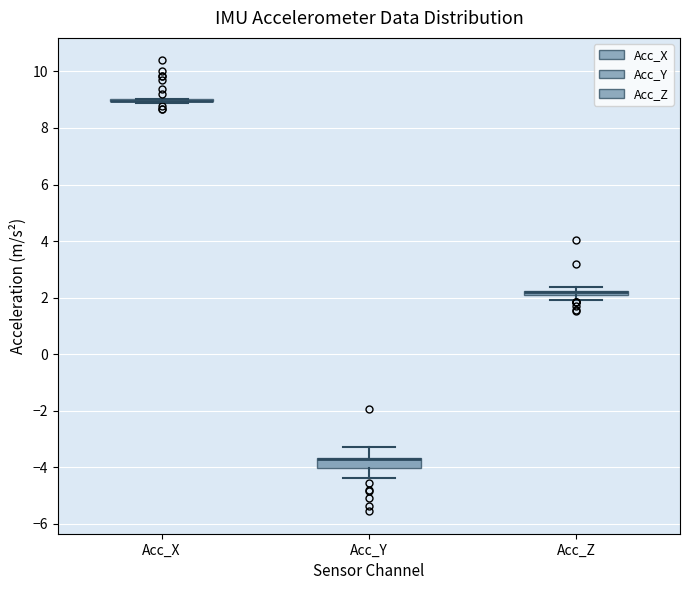

Where does the upper whisker of the box for Acc_Y end on the y-axis? The values are not printed on the chart, so give them approximately, as read against the axis.

-3.2